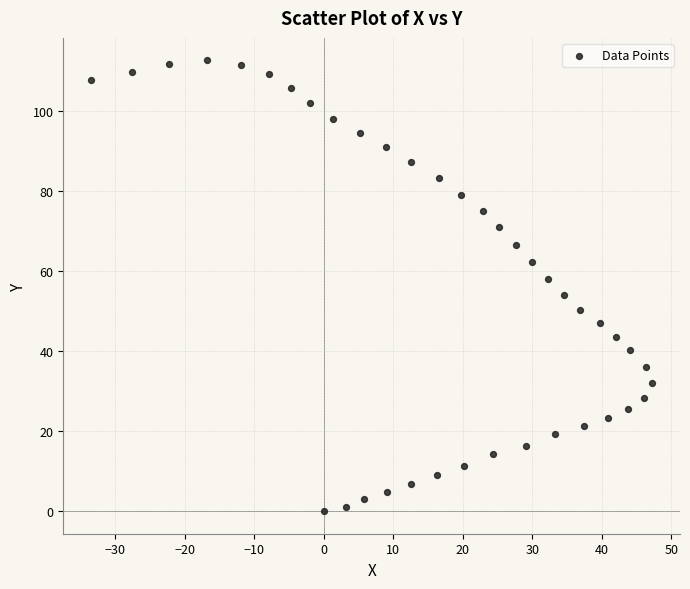

How many points are shown in the scatter plot?

40